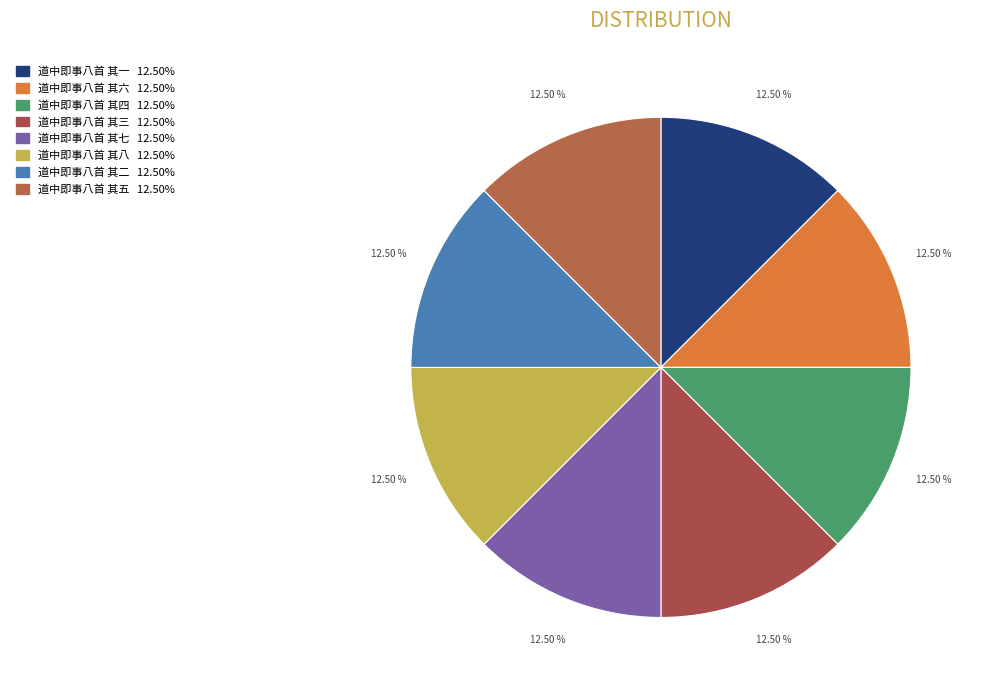

True or false: 道中即事八首 其三 accounts for 12% of the total.

True